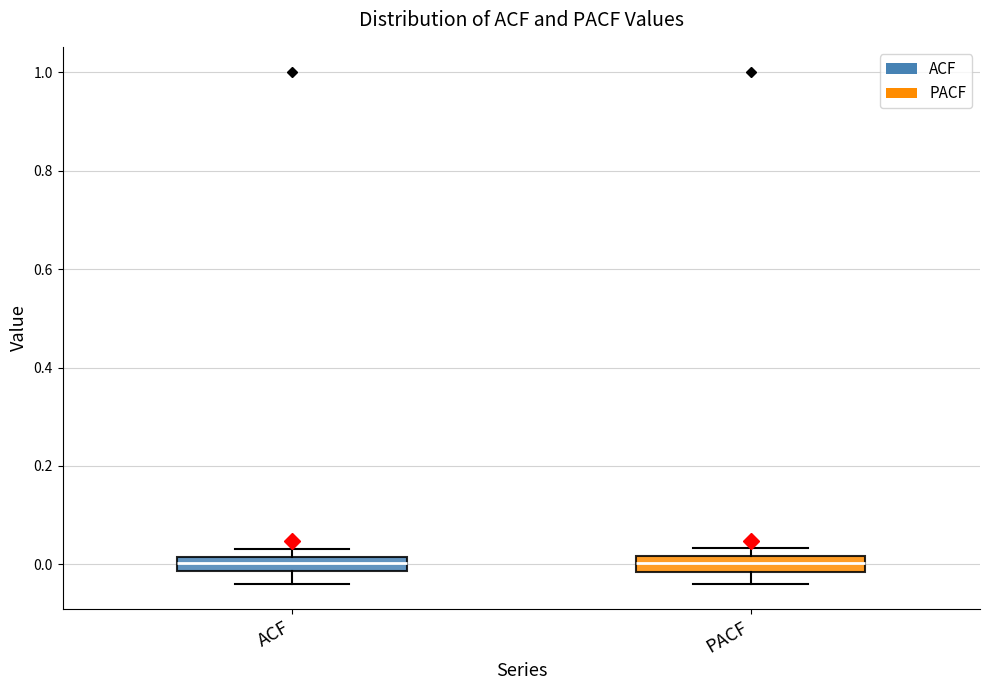

Where is the lower edge of the box for ACF on the y-axis? The values are not printed on the chart, so give them approximately, as read against the axis.

-0.02